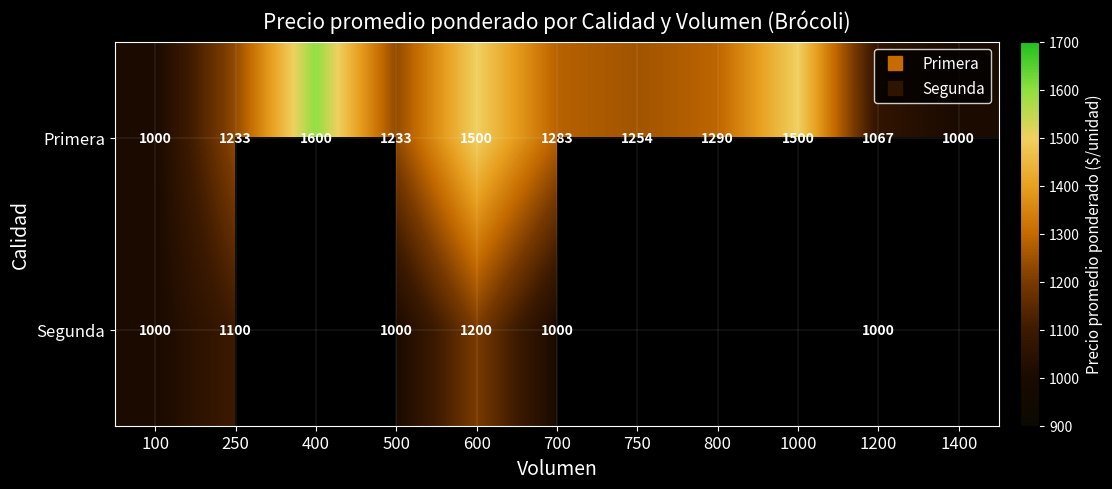

At 1200, list the series in order from smallest to largest.

Segunda, Primera